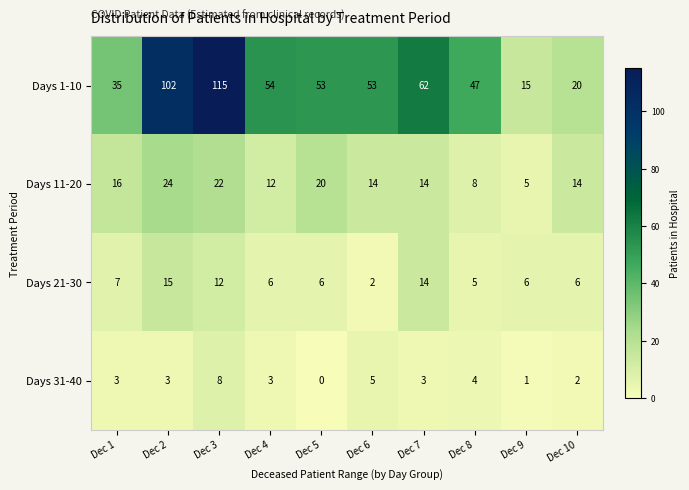

Which category has the highest value across all series?

Dec 3